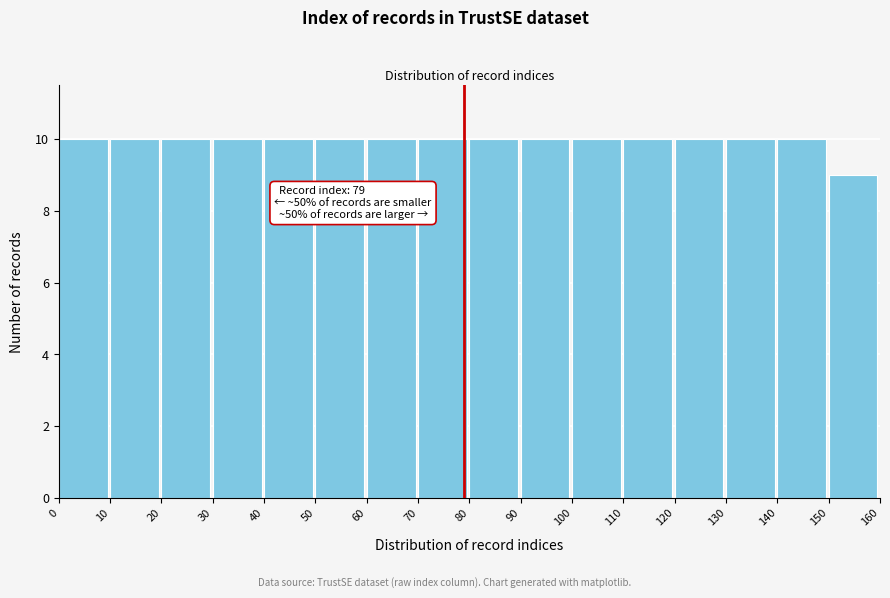

Reading left to right, extract all data points from this chart.

0=10	10=10	20=10	30=10	40=10	50=10	60=10	70=10	80=10	90=10	100=10	110=10	120=10	130=10	140=10	150=9